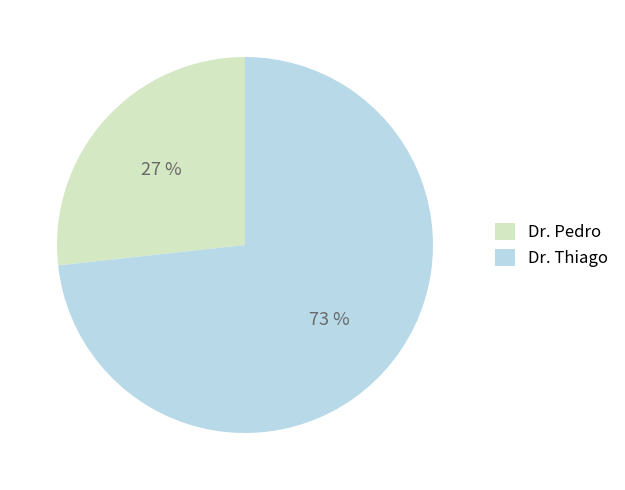

The Dr. Thiago slice represents 73% of the pie. True or false?

True